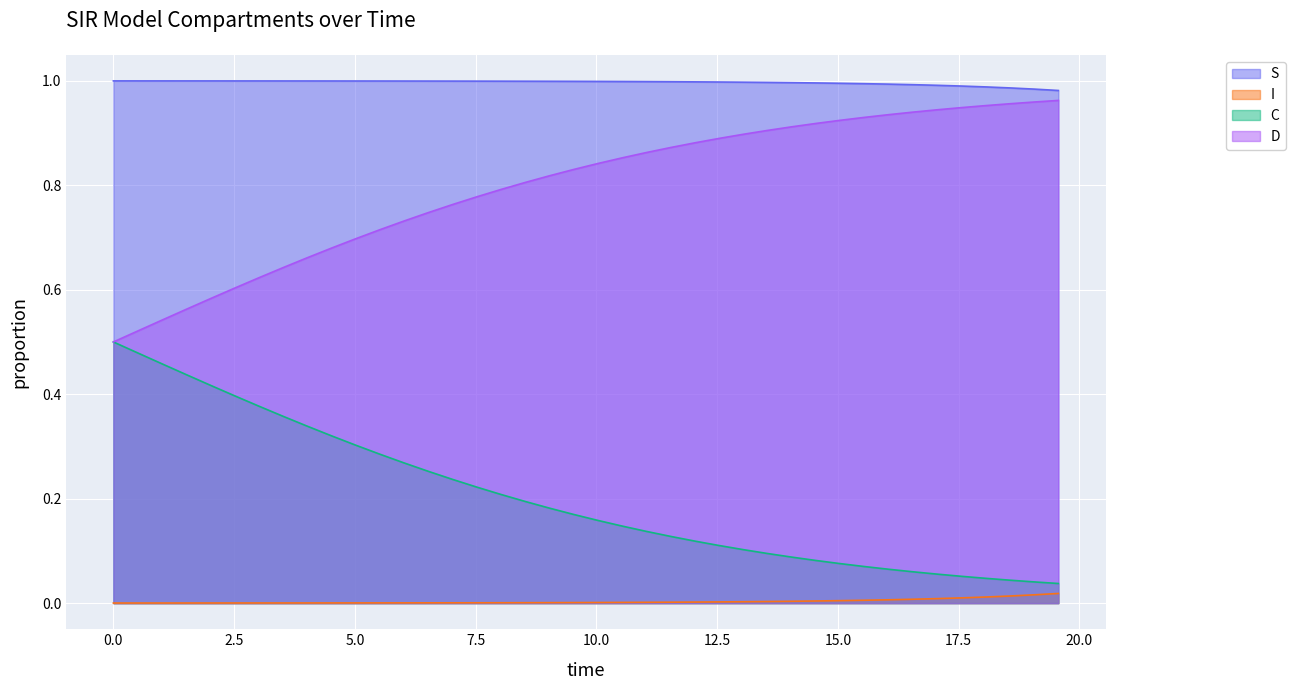

True or false: I and D intersect in this chart.

False